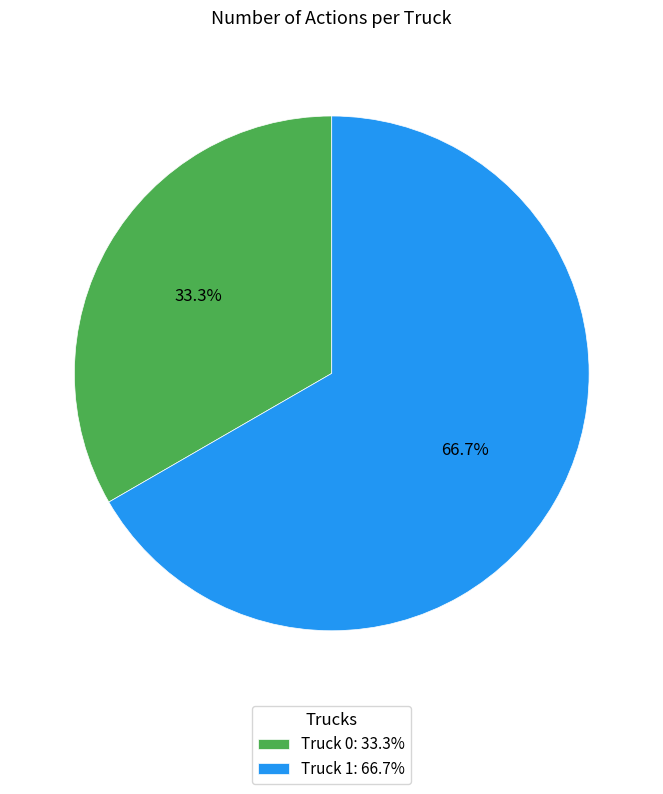

Rank the categories by value from highest to lowest.

Truck 1, Truck 0